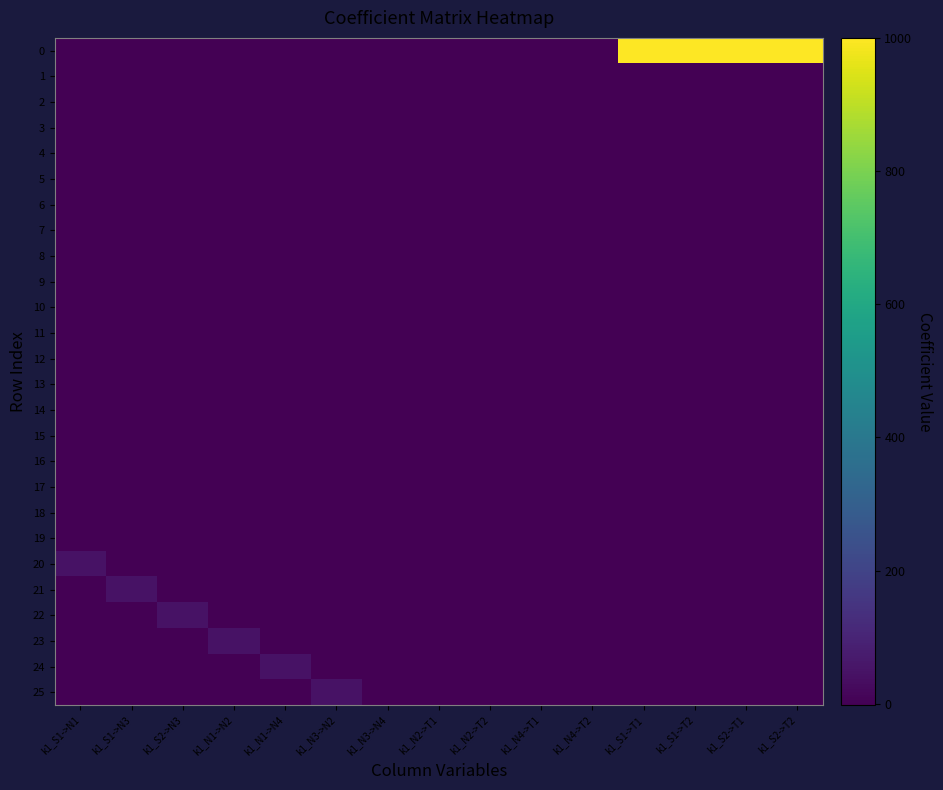

How many data points does each series have?

15